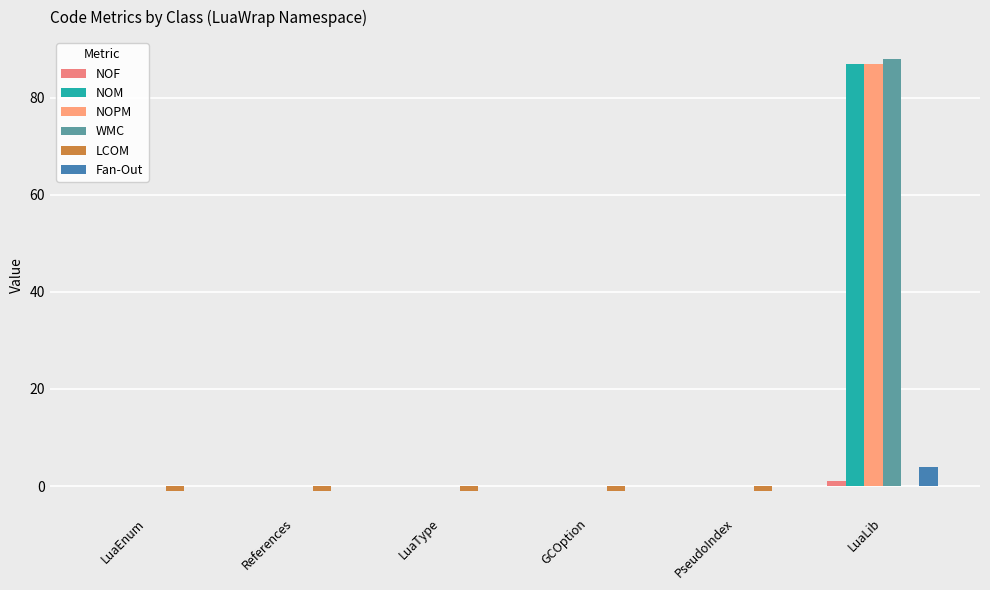

Count the number of categories in the chart.

6